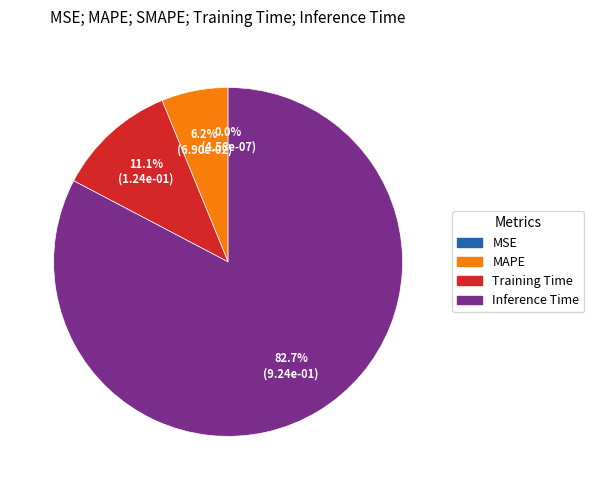

Is the sum of Inference Time and Training Time greater than half?

Yes